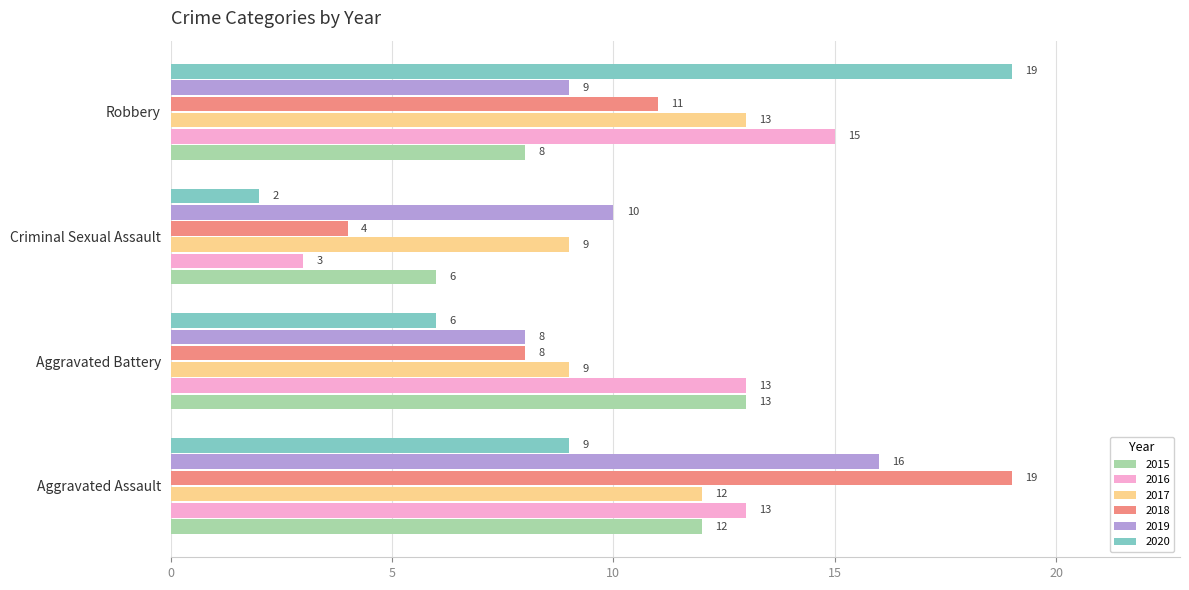

Which label corresponds to the smallest value in the chart?

Criminal Sexual Assault